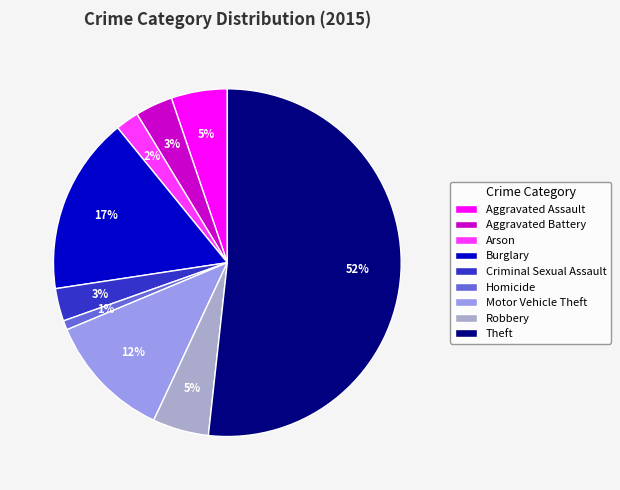

How many slices are in this pie chart?

9